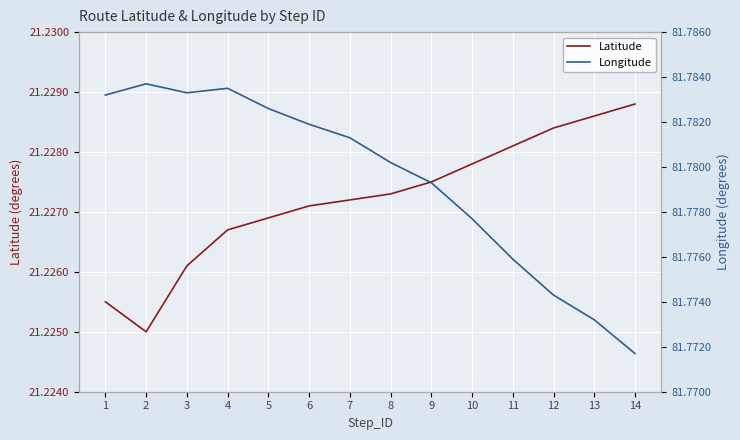

True or false: Longitude has a value of 81.8 at 13.

True